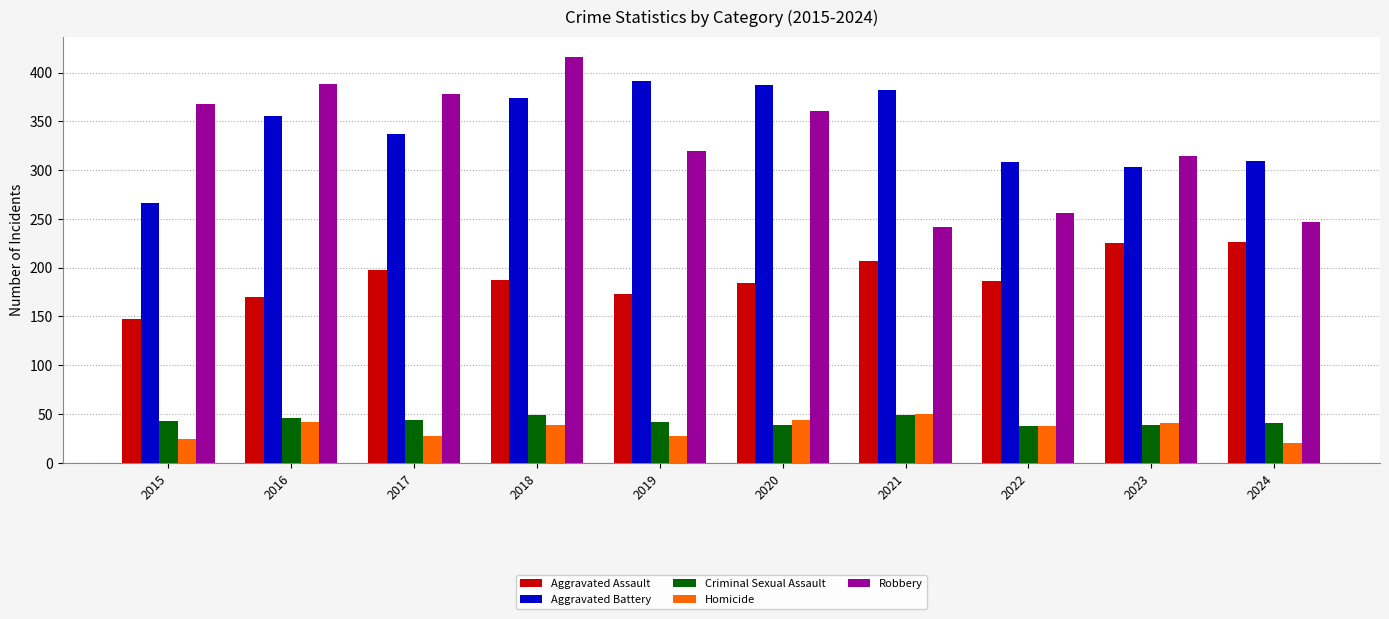

What is the spread (max minus min) of values at 2022?

271